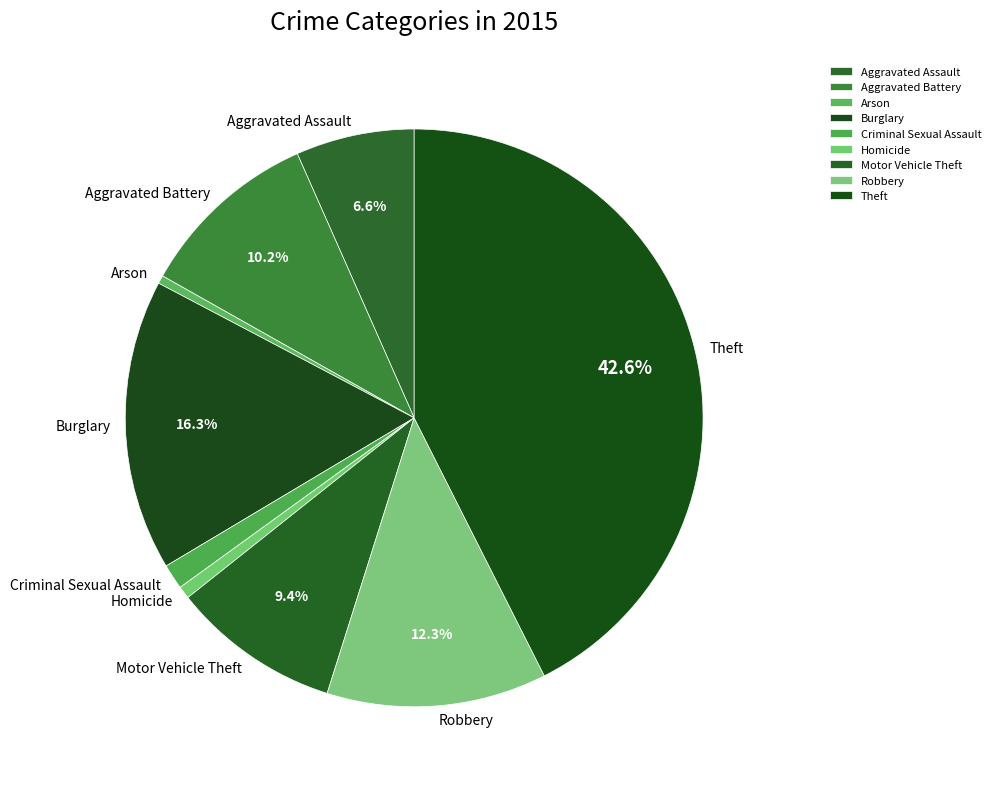

Does Robbery represent more than half of the total?

No